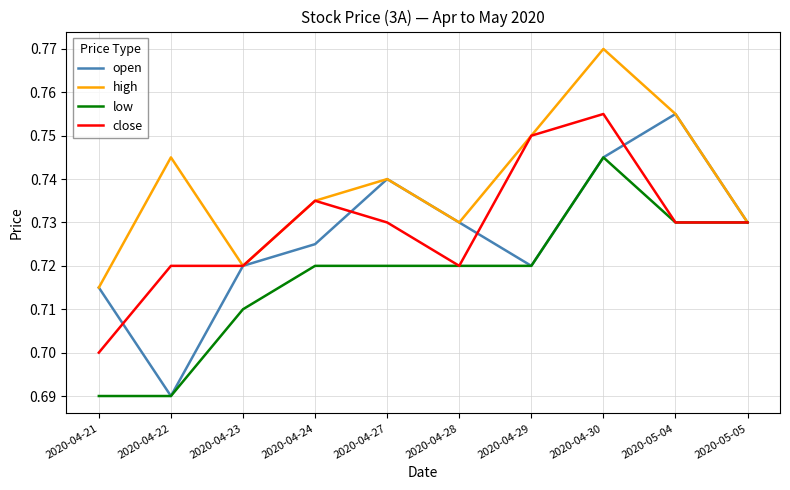

Which series has the largest total across all categories?

high